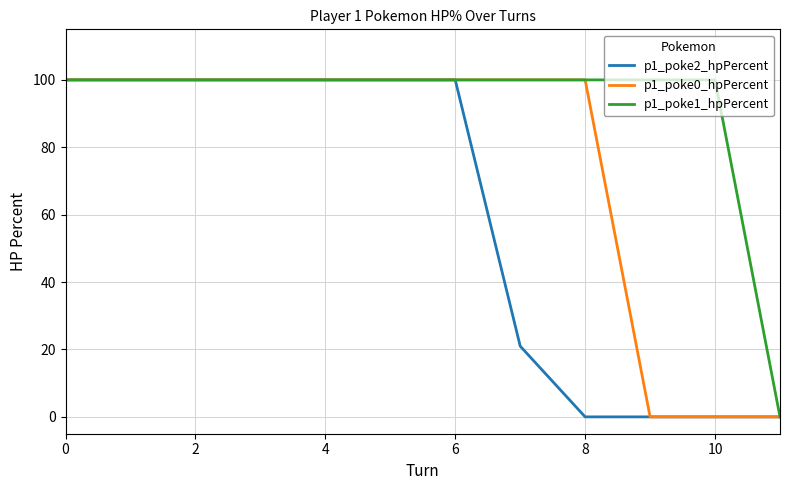

What is the maximum value shown in the chart?

100